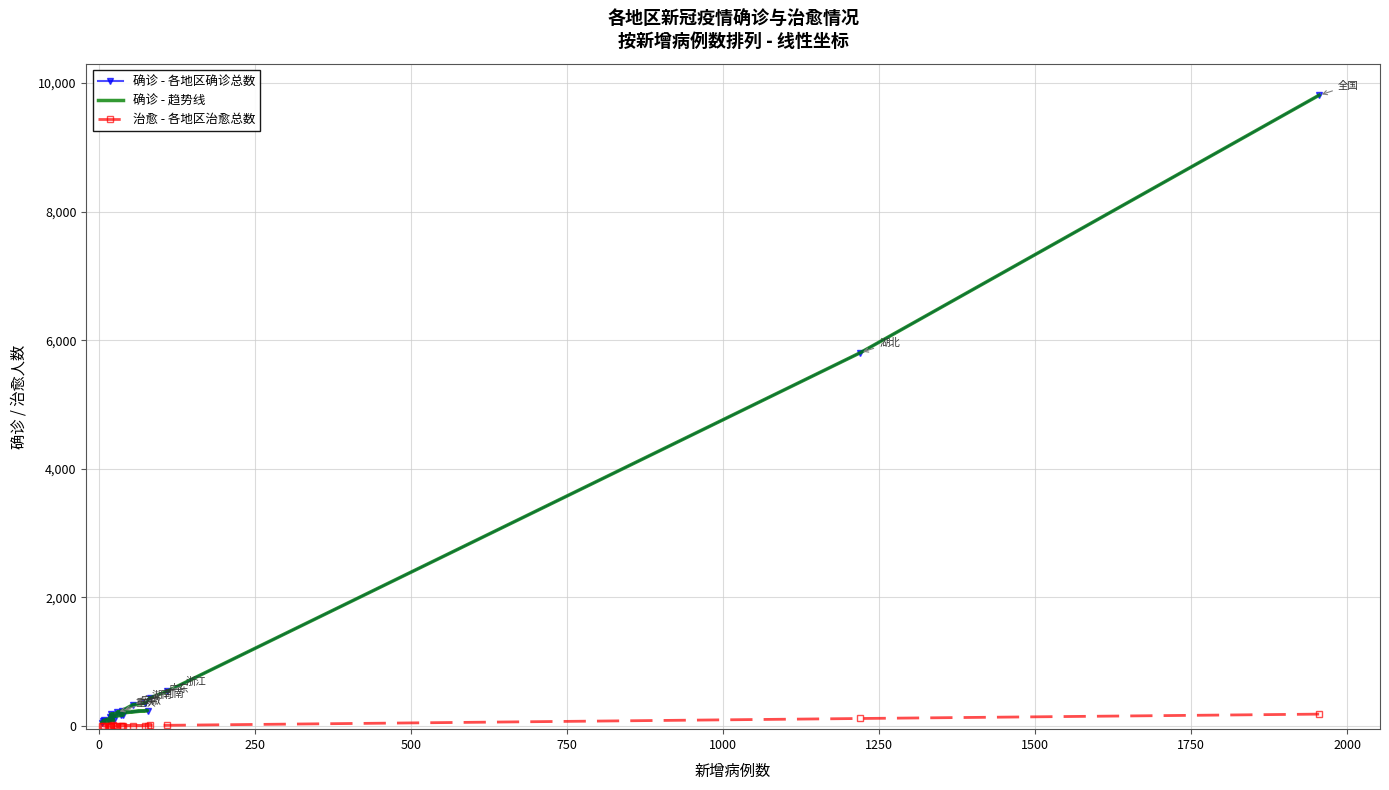

What is the difference between the highest and lowest values at 17?

82